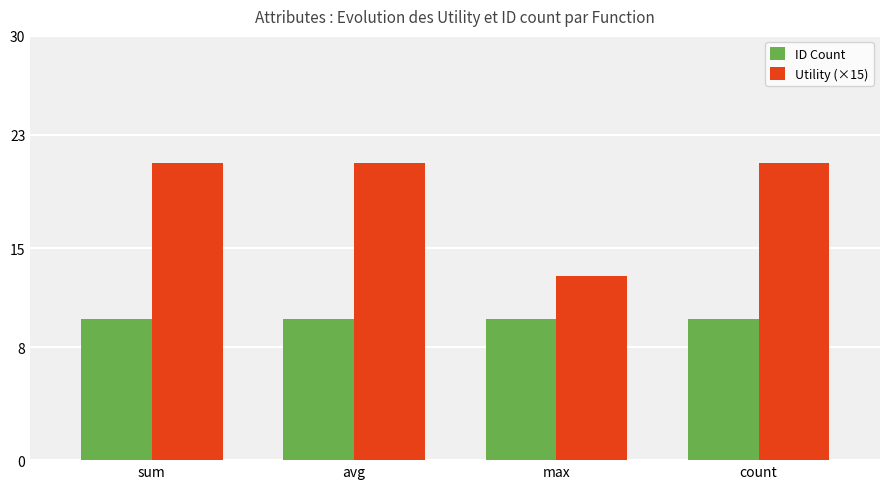

What is the label of the 4th bar from the right?

sum